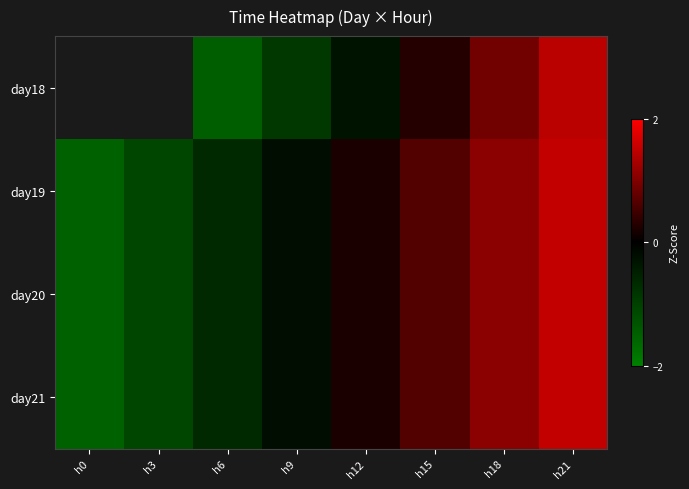

What is the difference between the day20 values at h6 and h15?

1.3